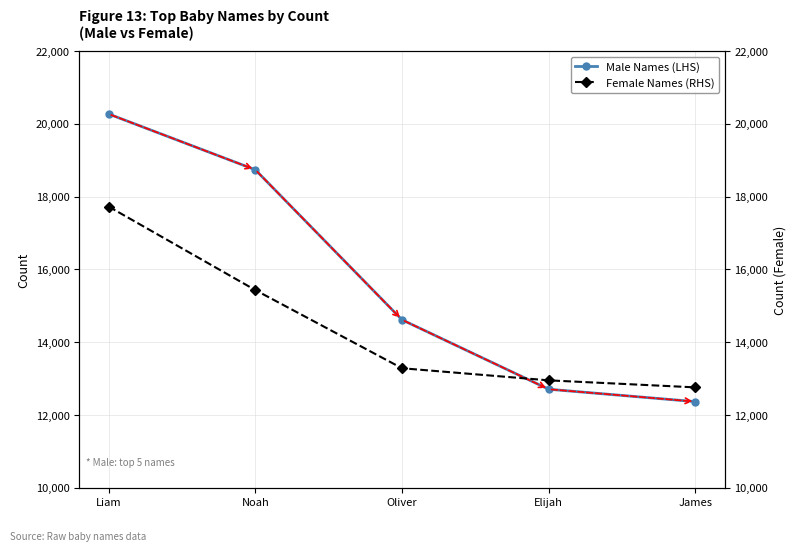

At which label does Female Names (RHS) reach its peak?

Liam